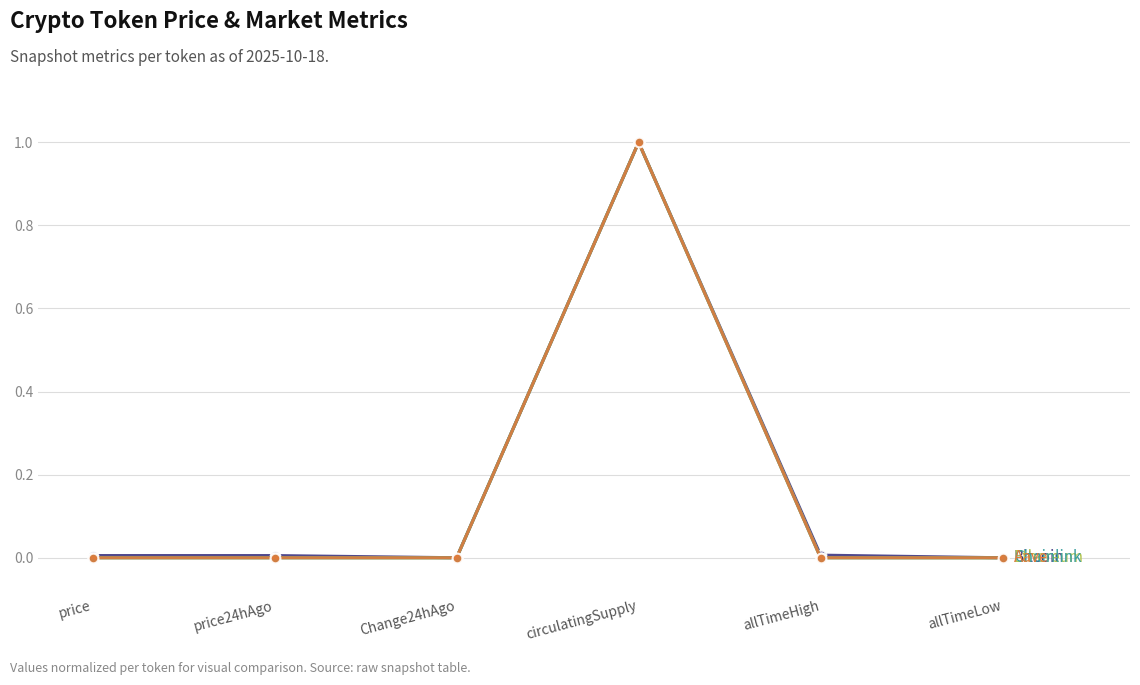

What is the total value across all series at circulatingSupply?

4.0